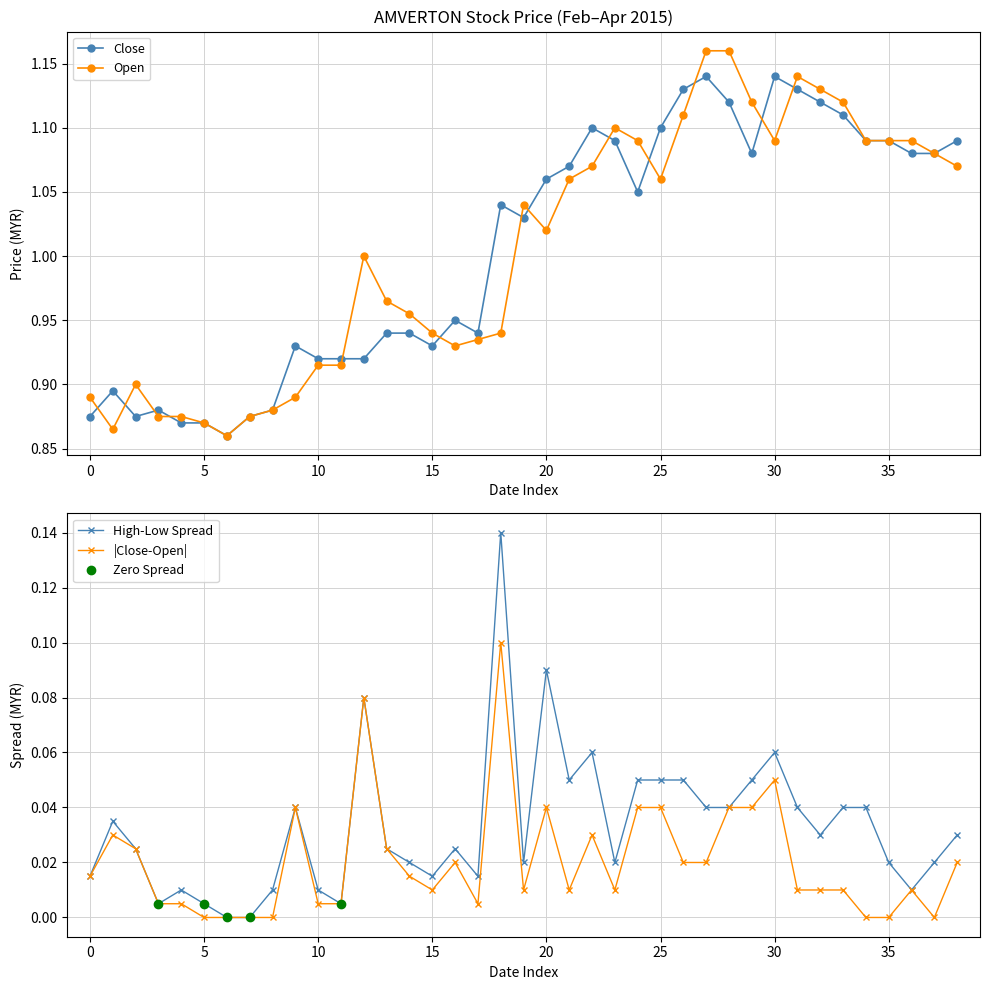

Rank the series by their maximum value, from lowest to highest.

close, open